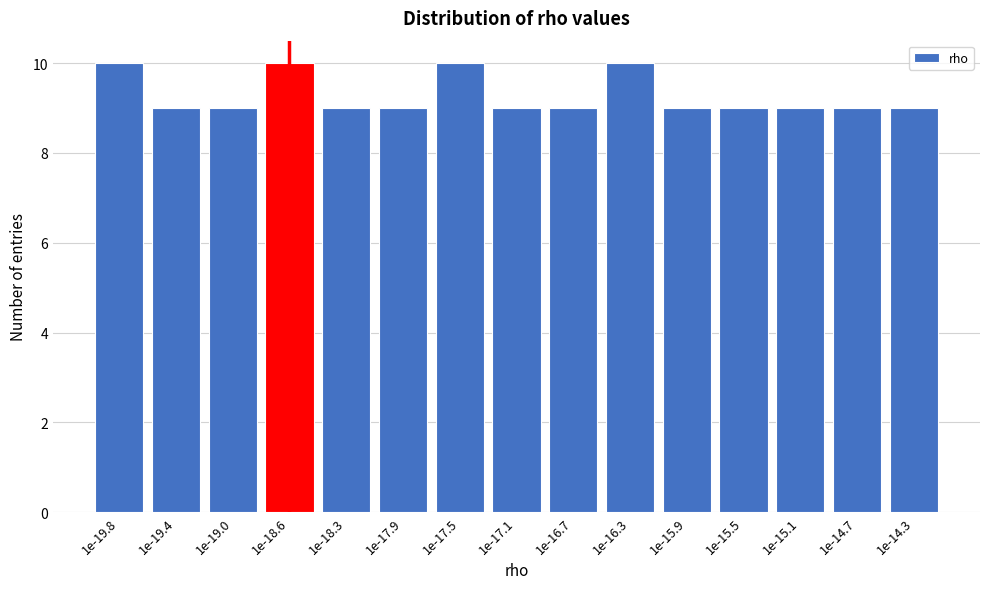

Reading left to right, transcribe all the data shown in this chart.

10	9	9	10	9	9	10	9	9	10	9	9	9	9	9